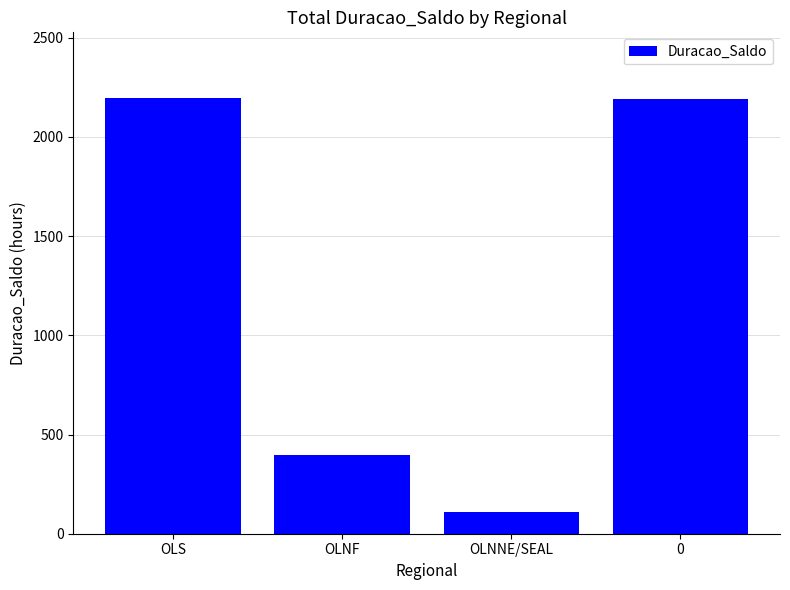

What is the ratio of the value at OLNNE/SEAL to the value at OLNF?

0.3